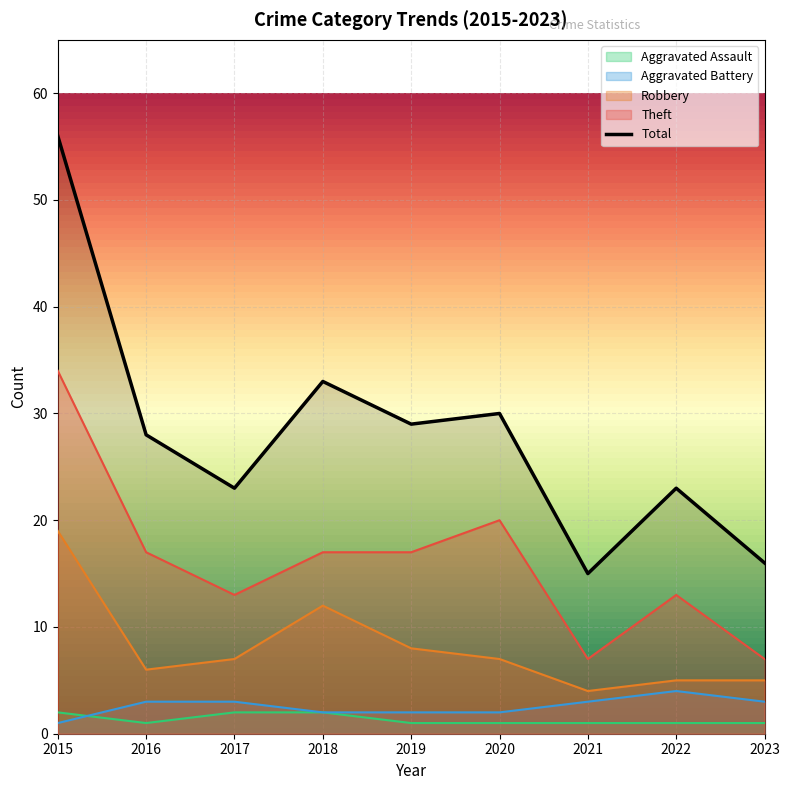

Reading right to left, list all the values displayed in this chart.

Aggravated Assault: 1	1	1	1	1	2	2	1	2
Aggravated Battery: 3	4	3	2	2	2	3	3	1
Robbery: 5	5	4	7	8	12	7	6	19
Theft: 7	13	7	20	17	17	13	17	34
Total: 16	23	15	30	29	33	23	28	56